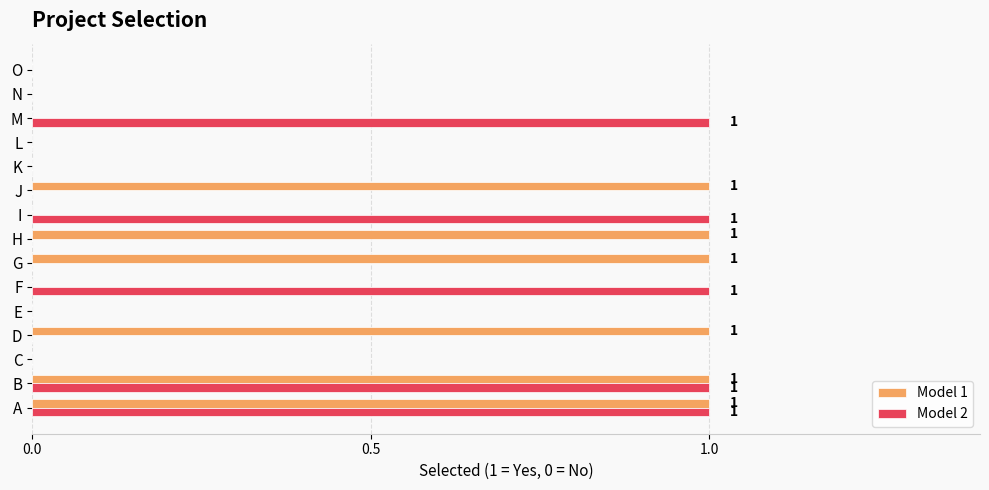

True or false: Model 2 has a value of 0 at H.

True